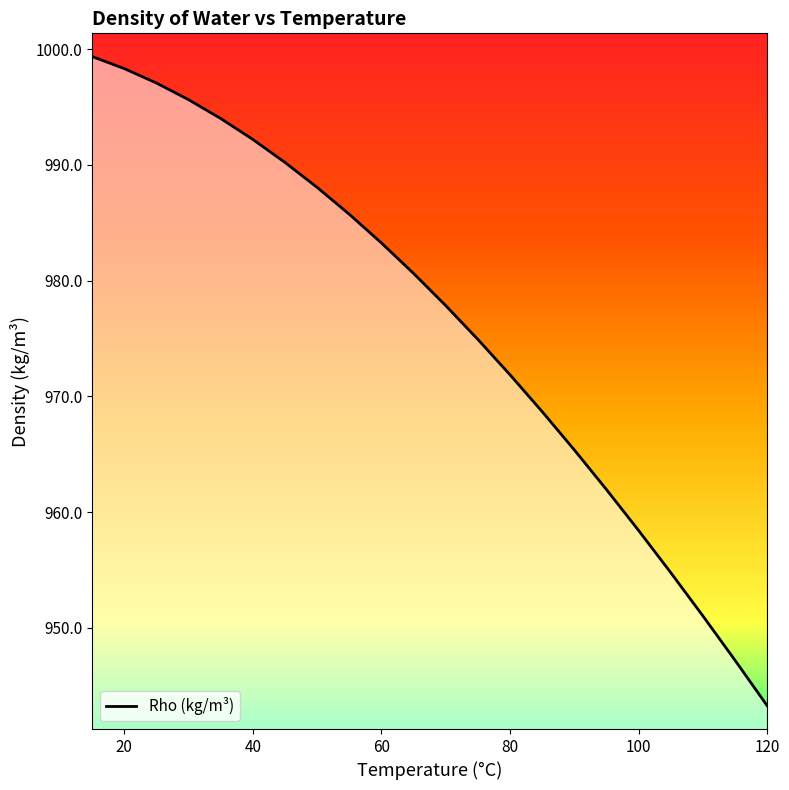

How many categories are shown in the chart?

22